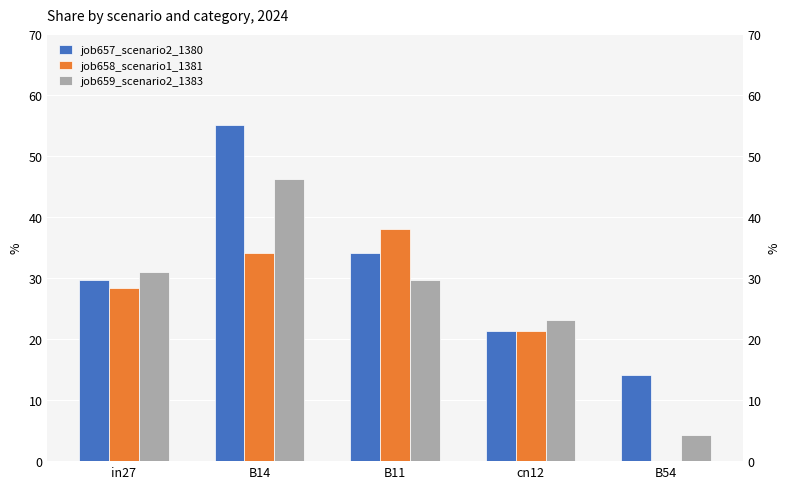

What is the average value of the job659_scenario2_1383 series?

0.3